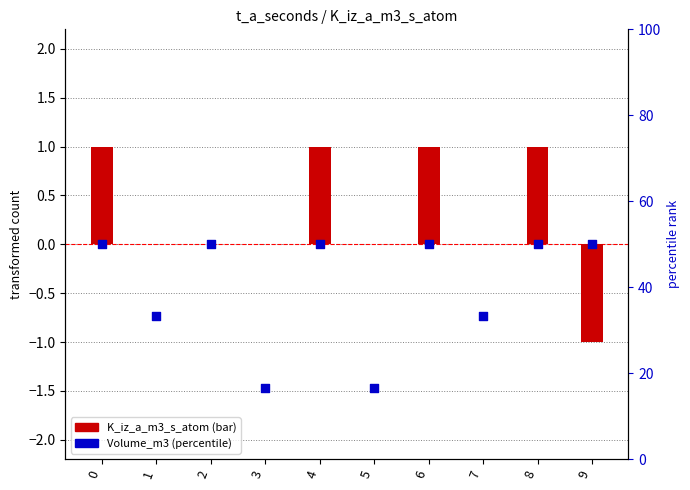

Which series reaches the minimum Y coordinate?

K_iz_a_m3_s_atom (bar)